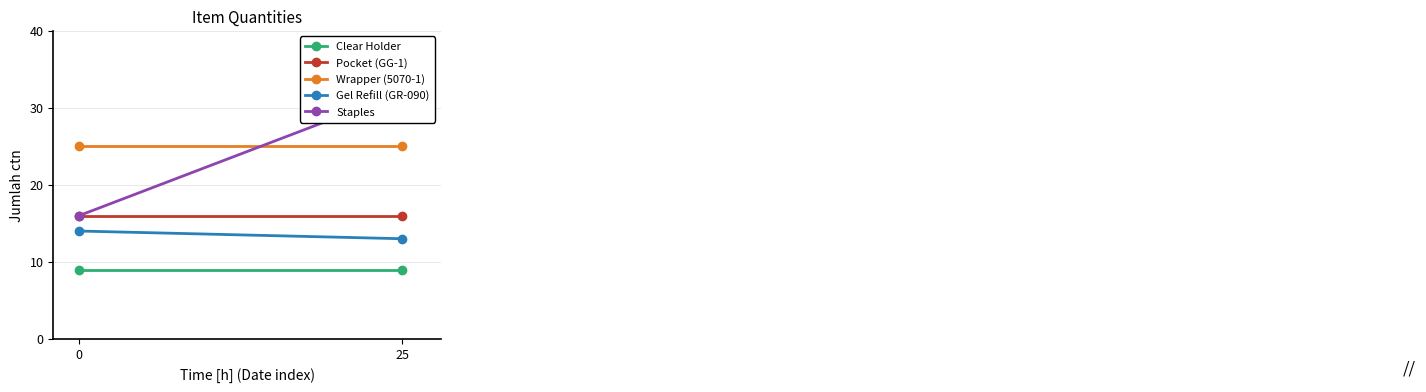

What is the value of the Pocket (GG-1) point at the 2nd from the left?

16